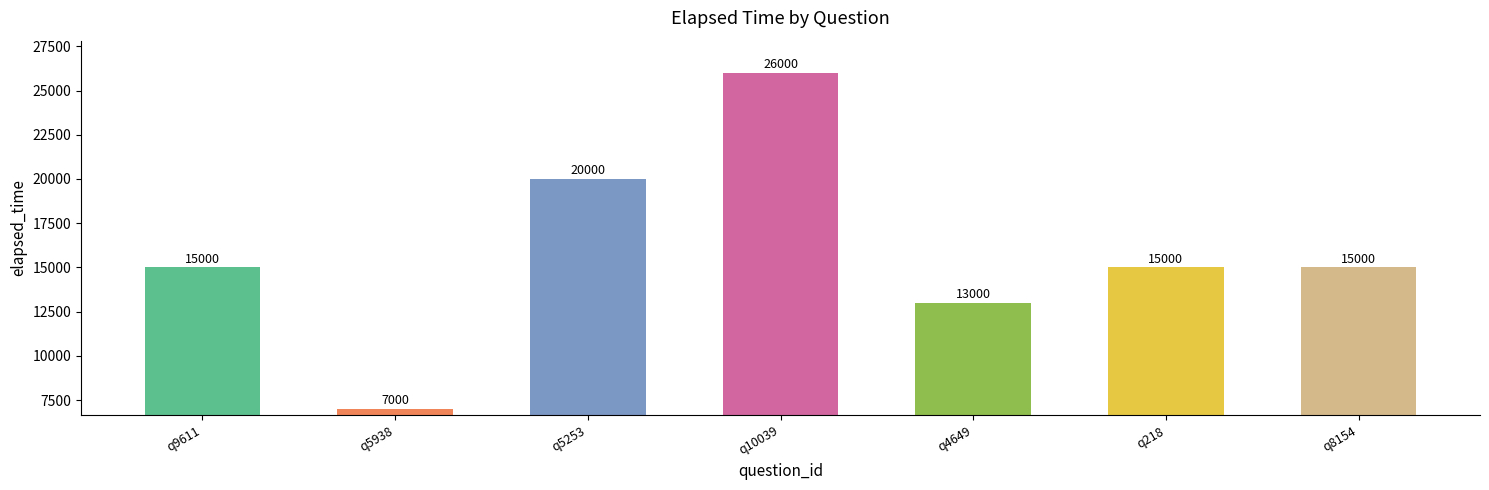

What is the label of the 7th bar from the left?

q8154